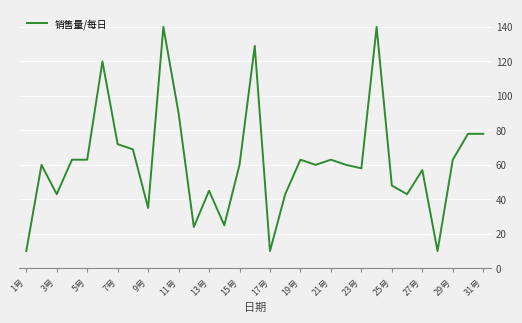

What is the average value?

62